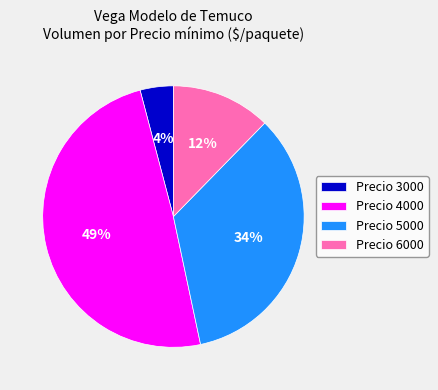

Which category has the biggest portion of the pie?

Precio 4000